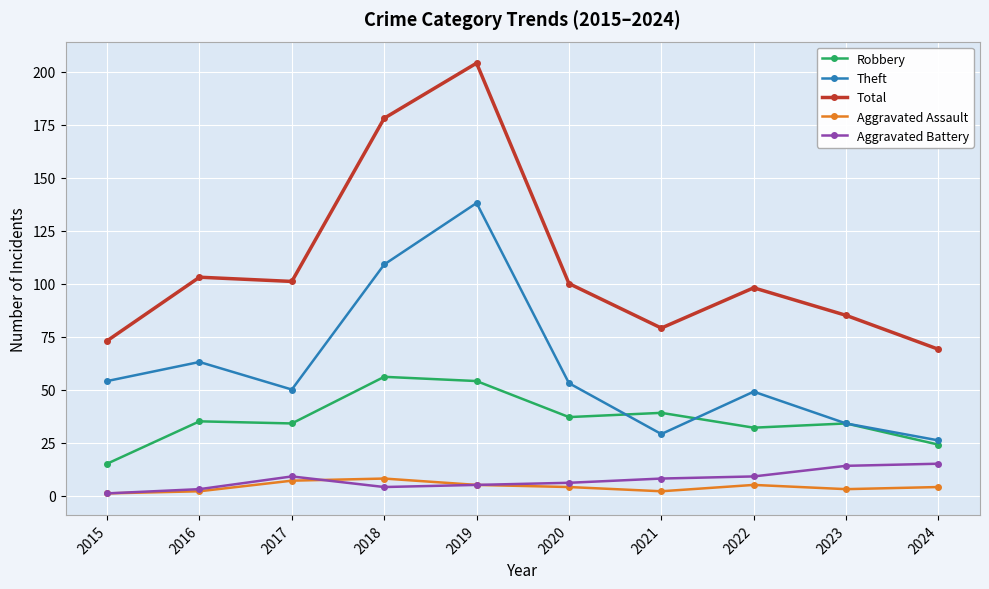

What is the difference between the maximum and minimum values in the Total series?

135